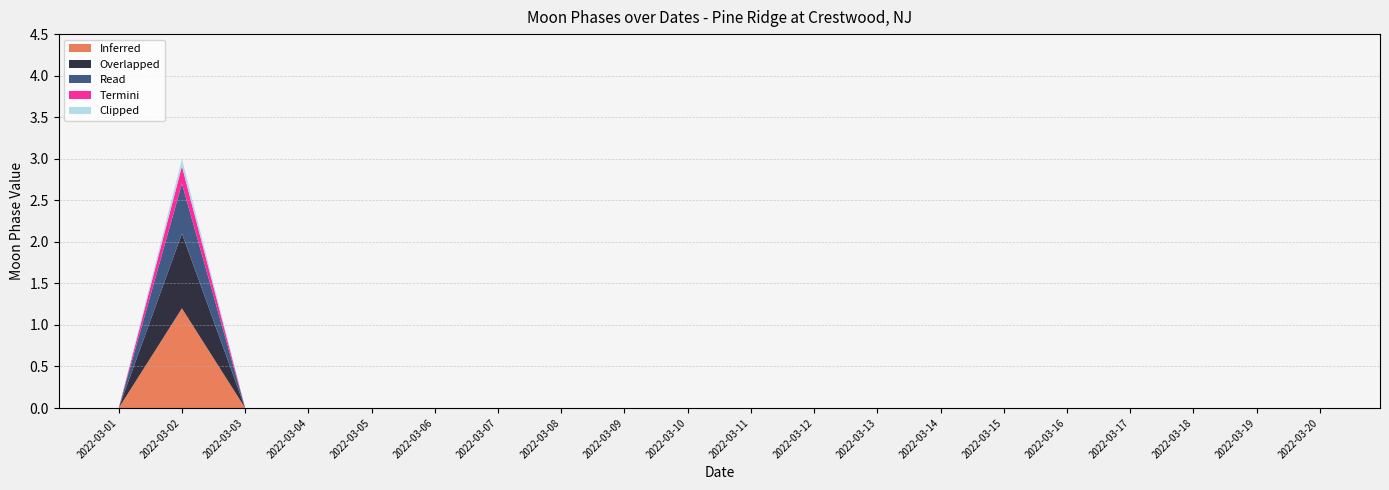

True or false: Inferred has a value of 0.7 at 2022-03-02.

False